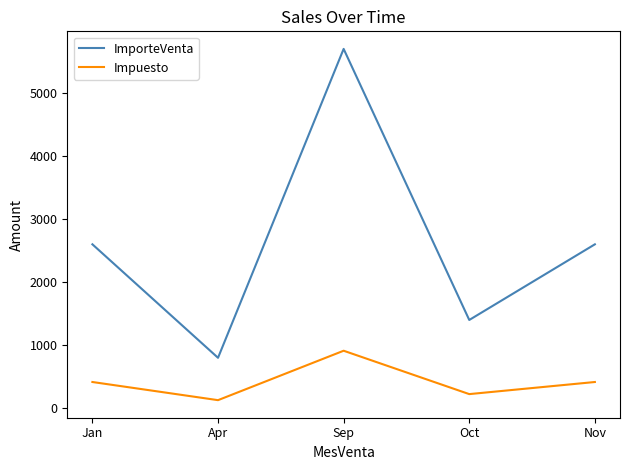

Reading left to right, transcribe all the data shown in this chart.

ImporteVenta: 2600	800	5700	1400	2600
Impuesto: 416	128	912	224	416